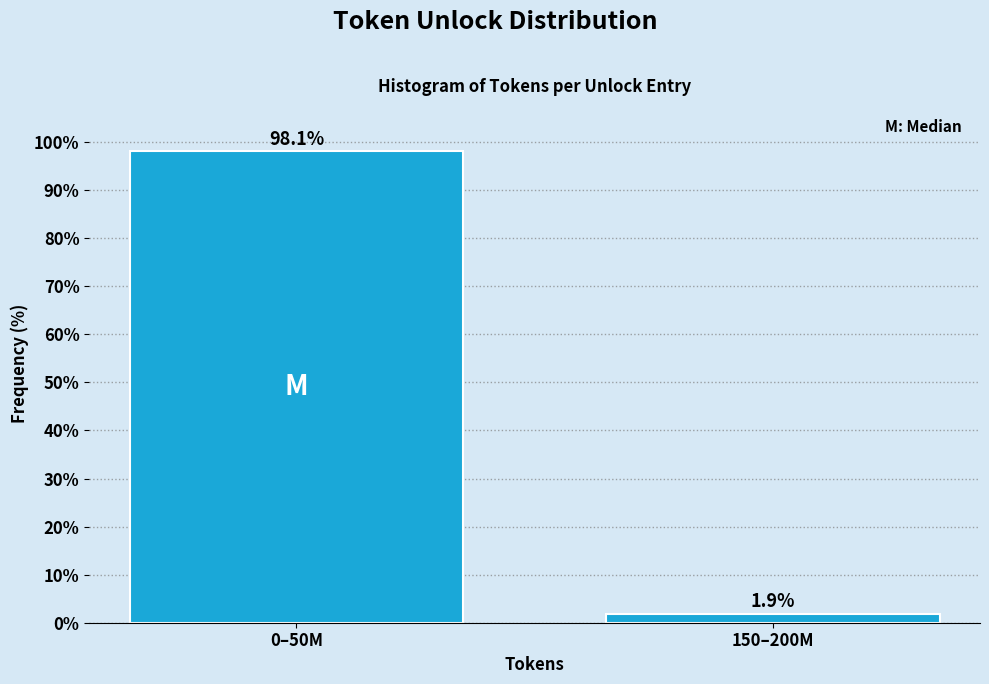

Reading left to right, transcribe all the data shown in this chart.

98.1	1.9